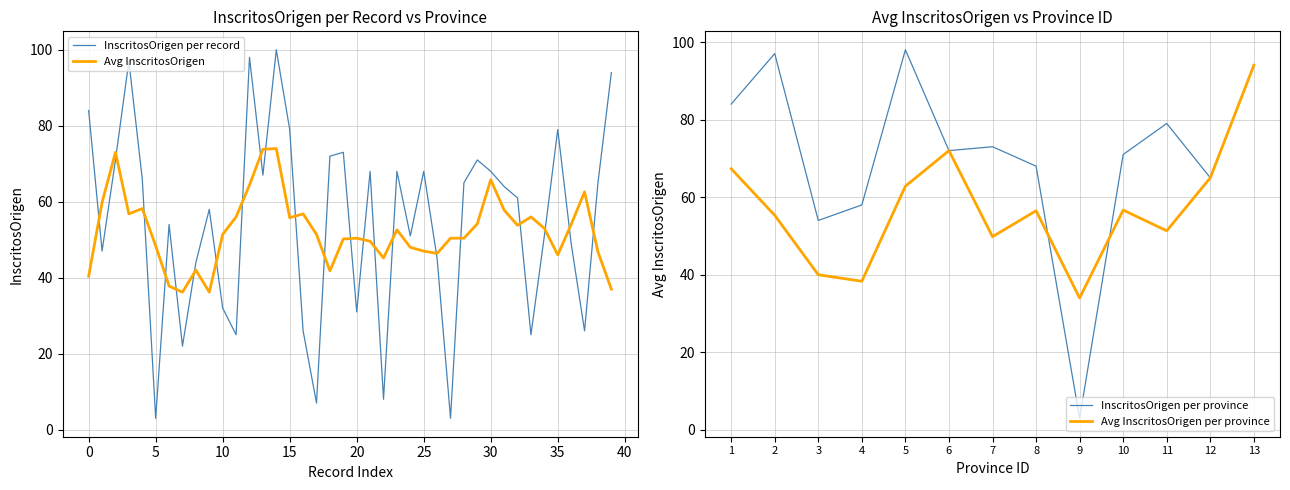

True or false: there are more than 1 points higher than both neighbors.

True